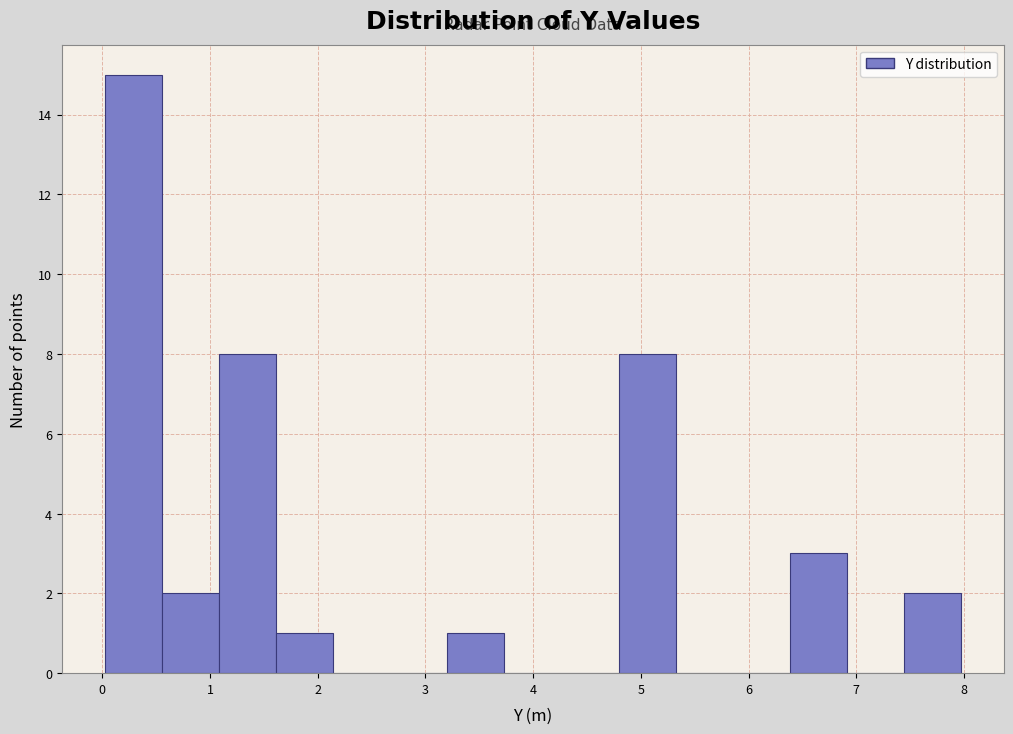

How tall is the bar that spans 4.8 to 5.3 on the x-axis? Neither the bar edges nor the heights are printed on the chart, so give them approximately, as read against the axes.

8